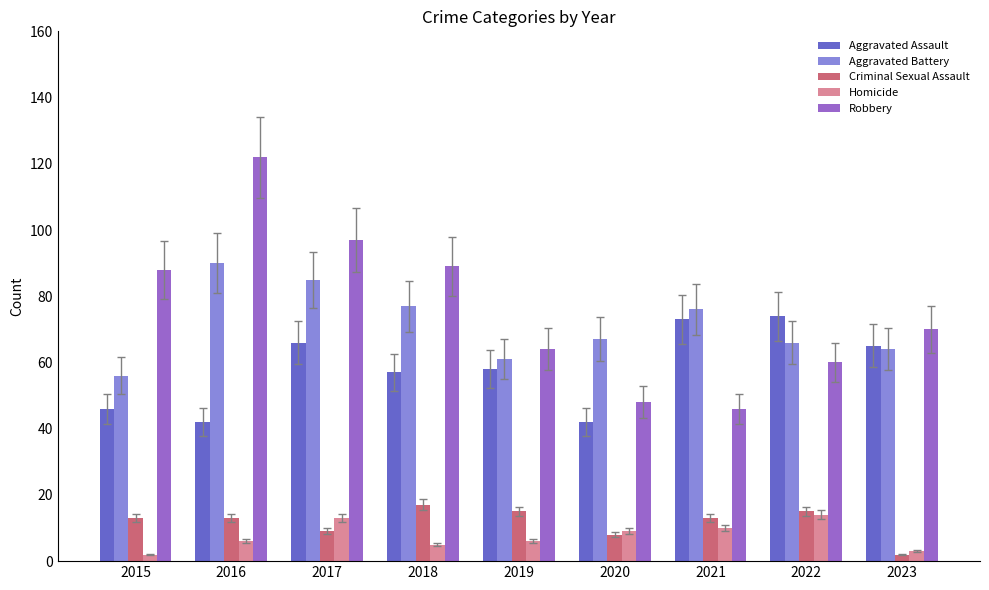

True or false: Aggravated Battery has a value of 64 at 2023.

True